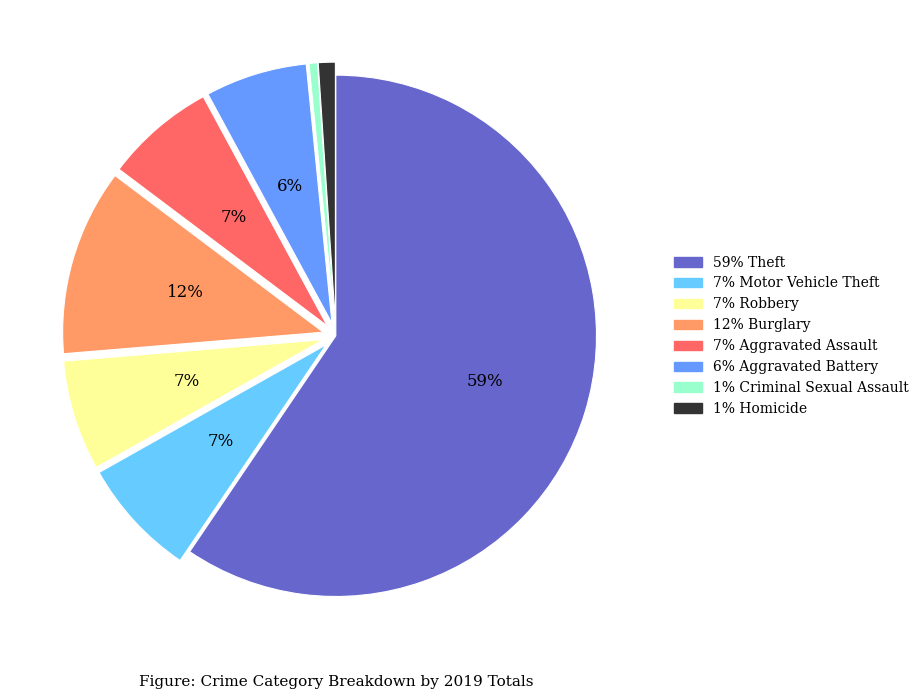

Count the number of slices in the pie.

8